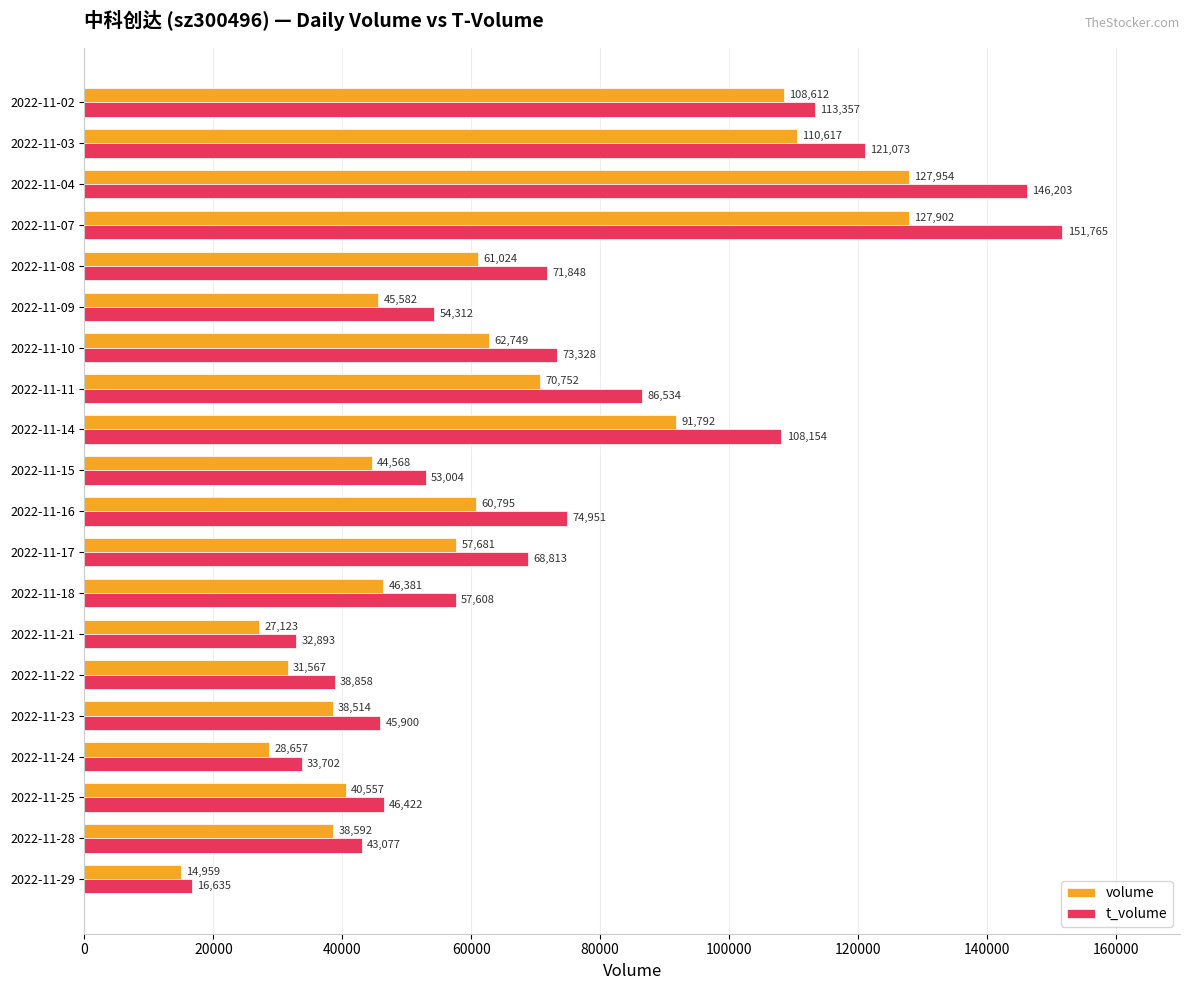

How many categories are shown in the chart?

20